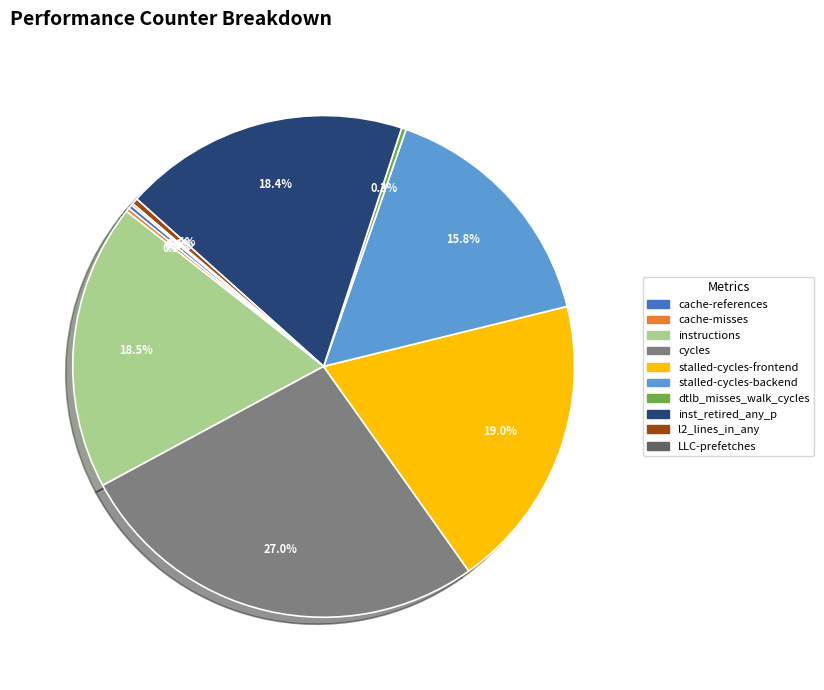

Which category has the biggest portion of the pie?

cycles